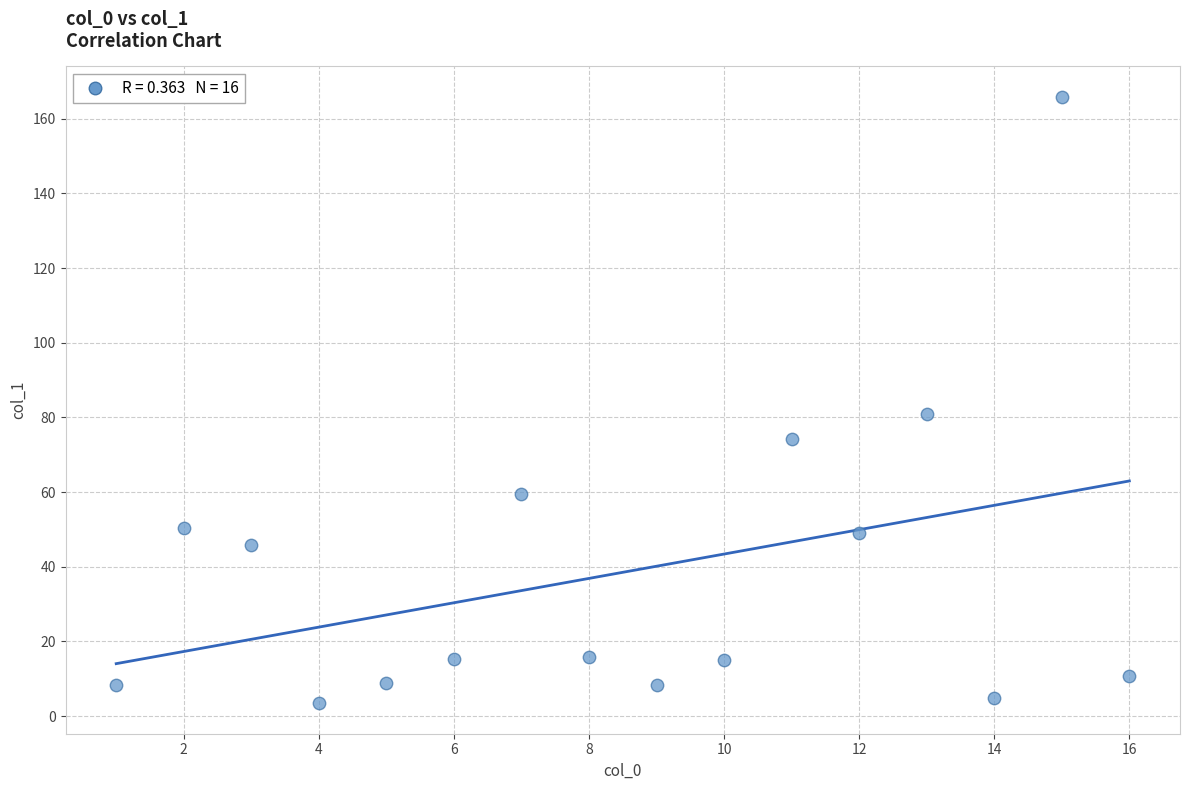

What Y value in the scatter plot is closest to 84?

80.9